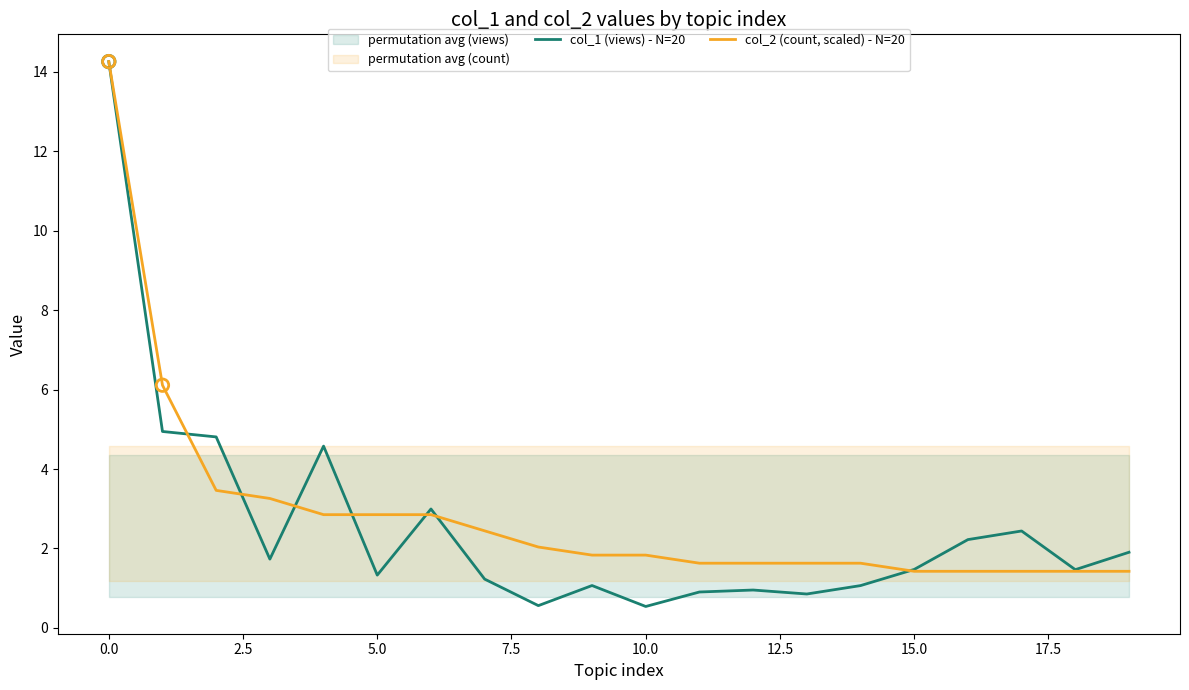

What is the total value across all series at 17?

3.9